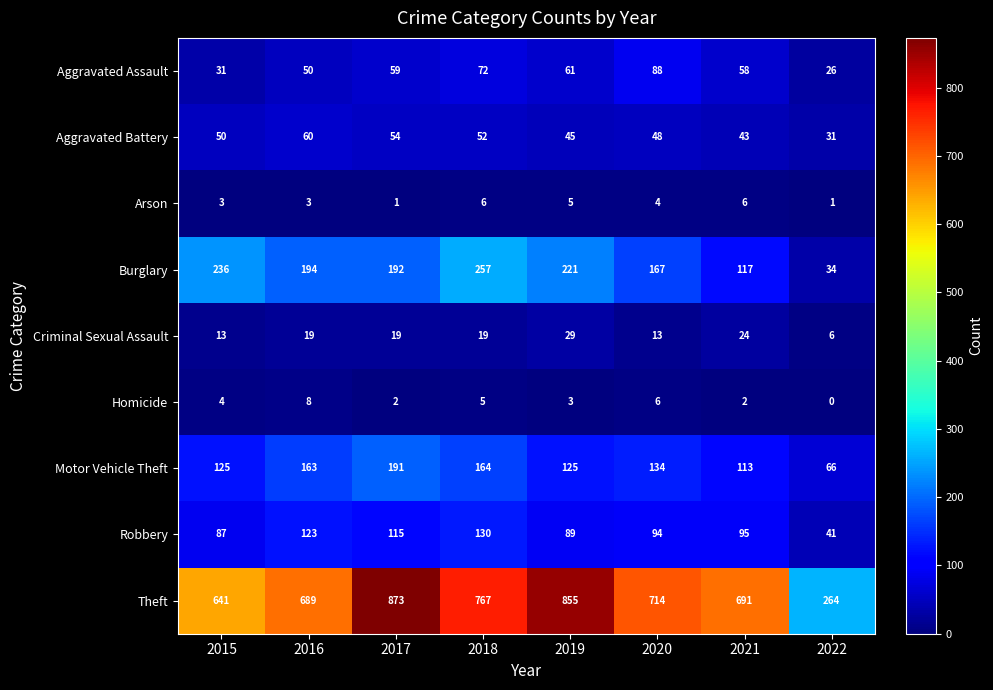

How many series are shown in this chart?

9